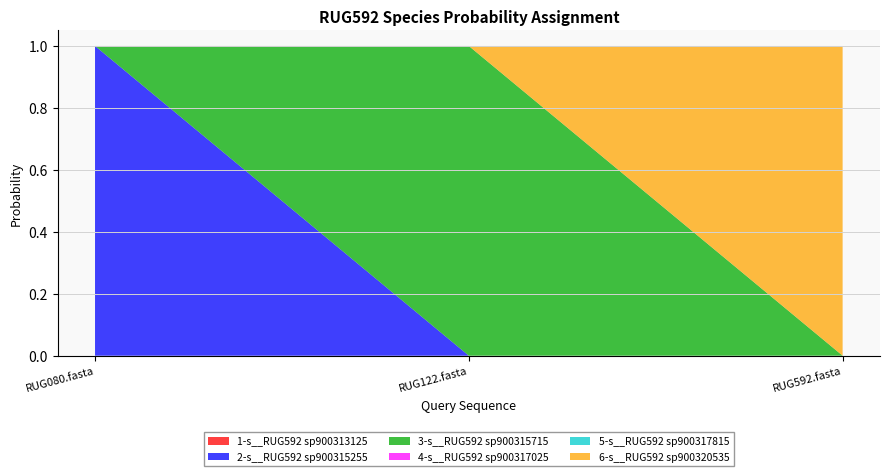

Reading left to right, extract all data points from this chart.

1-s__RUG592 sp900313125: RUG080.fasta=0.0	RUG122.fasta=0.0	RUG592.fasta=0.0
2-s__RUG592 sp900315255: RUG080.fasta=1.0	RUG122.fasta=0.0	RUG592.fasta=0.0
3-s__RUG592 sp900315715: RUG080.fasta=0.0	RUG122.fasta=1.0	RUG592.fasta=0.0
4-s__RUG592 sp900317025: RUG080.fasta=0.0	RUG122.fasta=0.0	RUG592.fasta=0.0
5-s__RUG592 sp900317815: RUG080.fasta=0.0	RUG122.fasta=0.0	RUG592.fasta=0.0
6-s__RUG592 sp900320535: RUG080.fasta=0.0	RUG122.fasta=0.0	RUG592.fasta=1.0